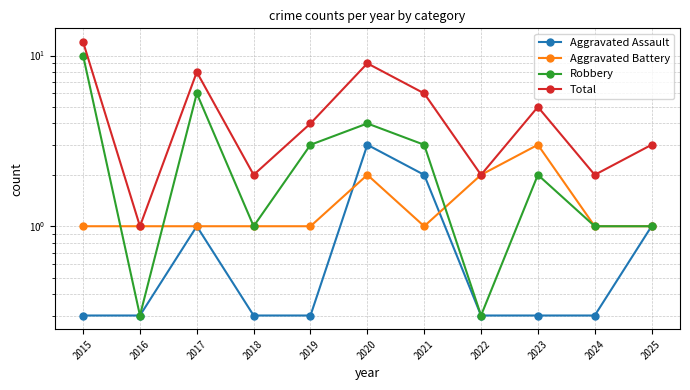

Which series has the largest range (max minus min)?

Total